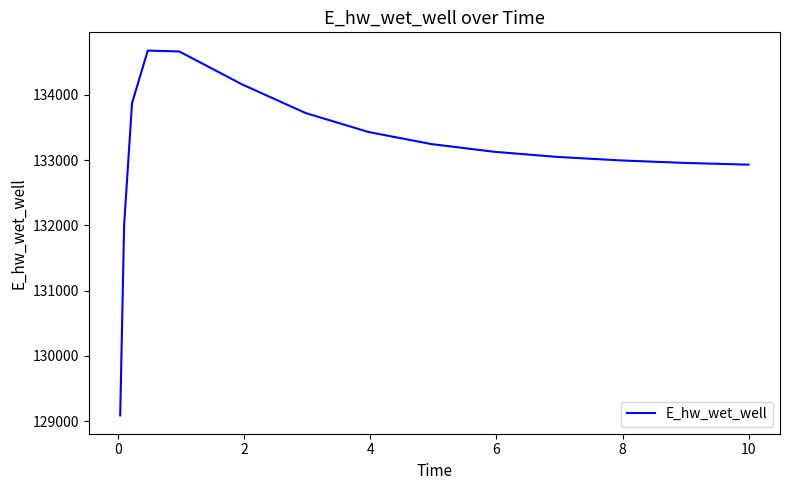

What is the difference between the second highest and second lowest values?

2658.5